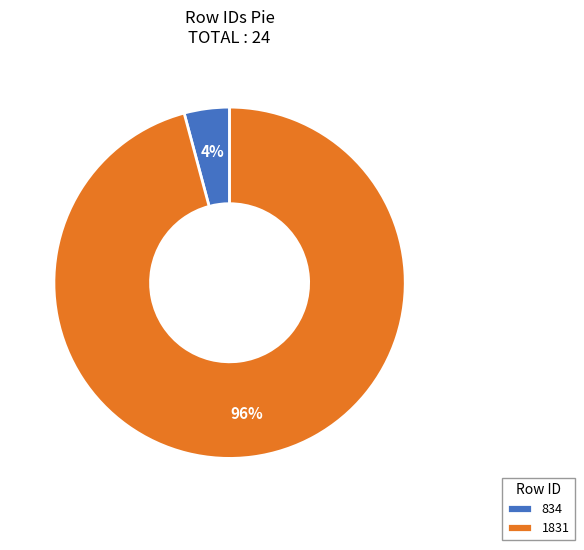

To the nearest percent, what portion does 834 represent?

4%